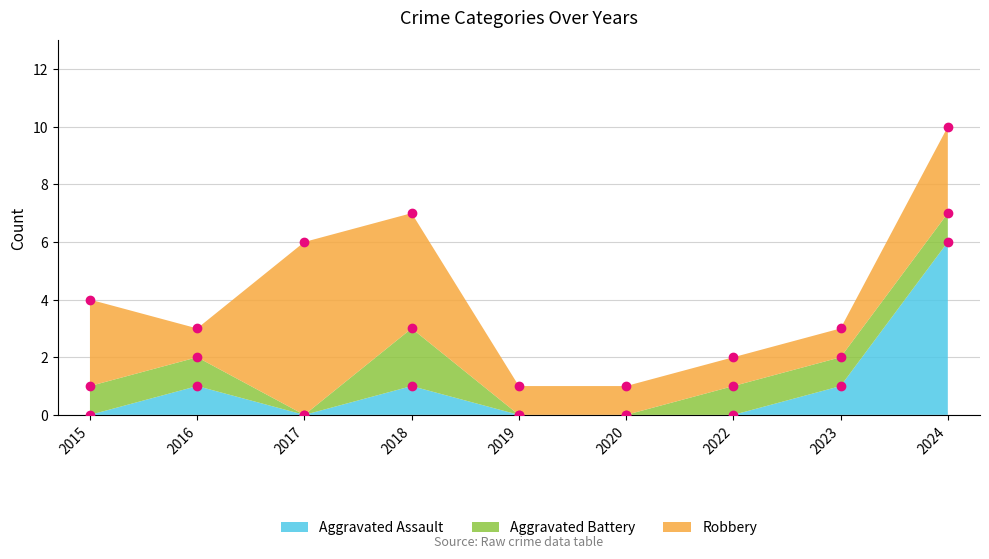

What is the difference between the highest and lowest values at 2019?

1